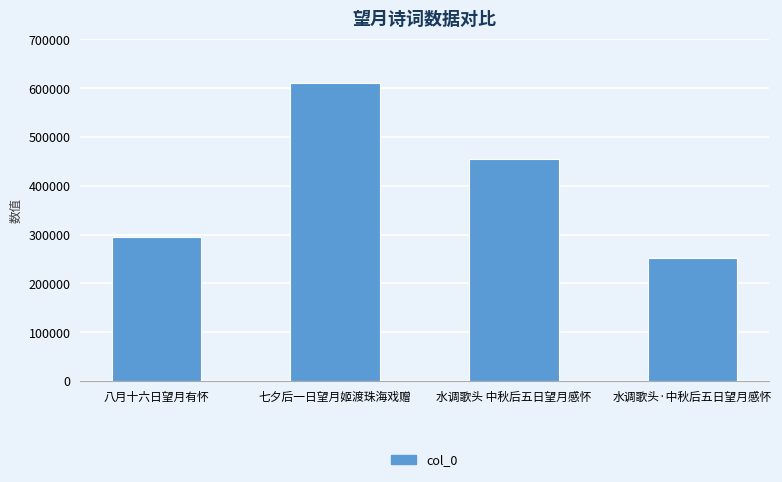

True or false: the data shows 252190 at 水调歌头·中秋后五日望月感怀.

True